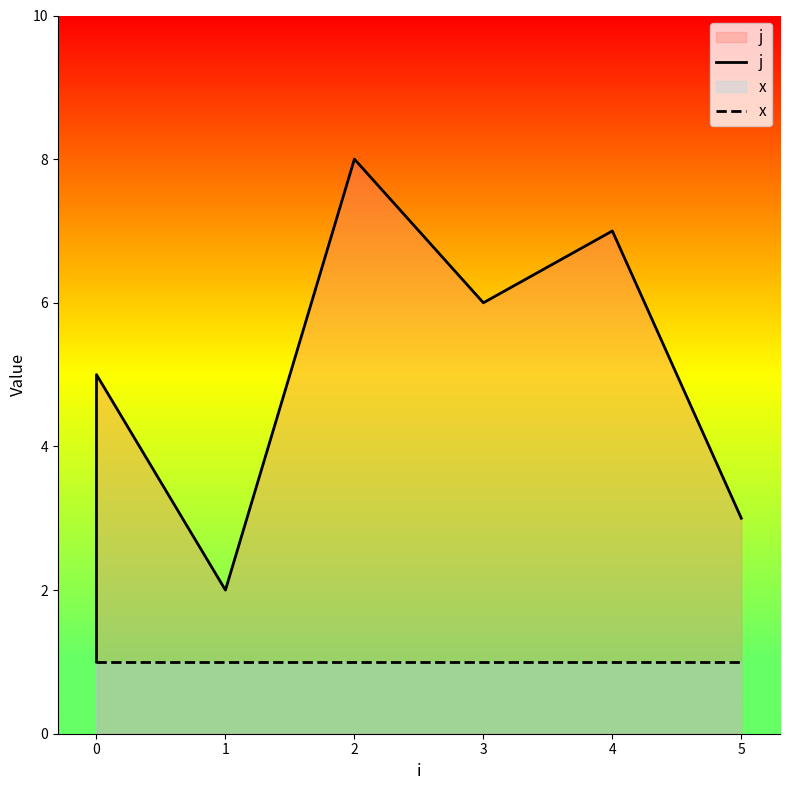

Where is the first local minimum for j?

1